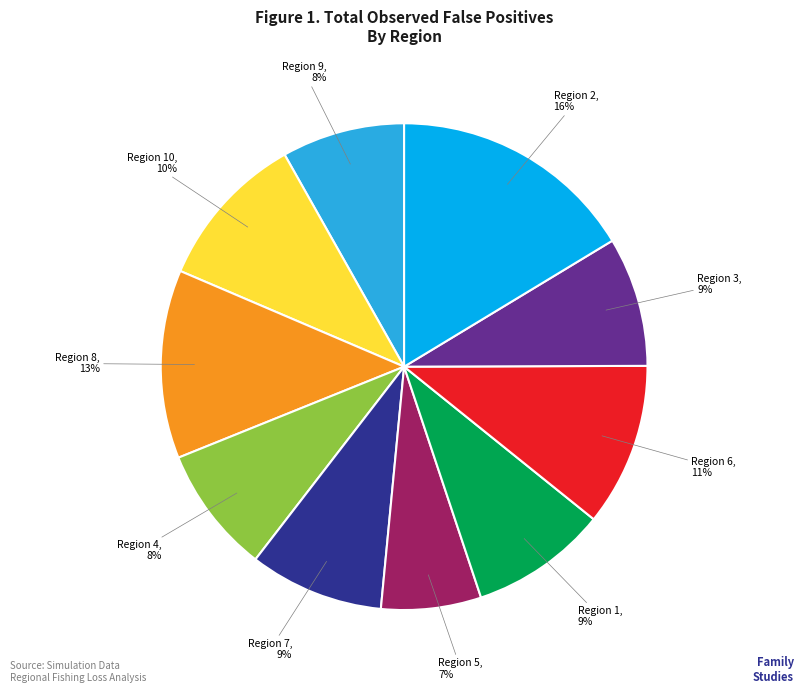

Is there any slice that represents more than half of the pie?

No